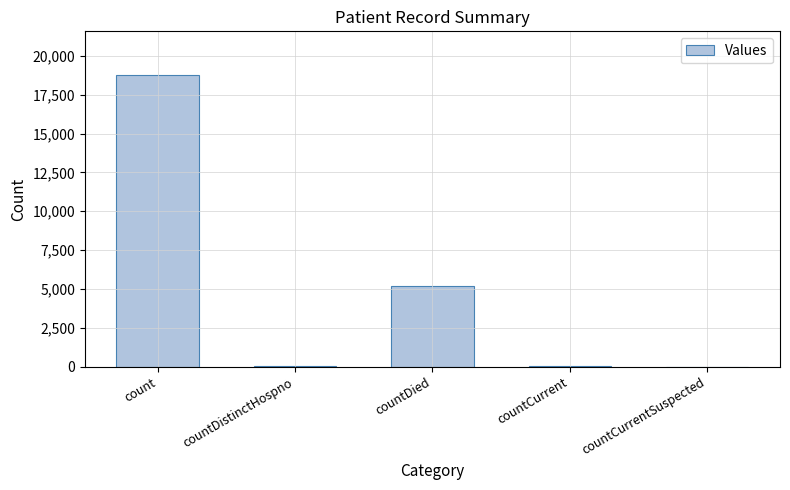

Which has a higher value, countCurrentSuspected or countDied?

countDied